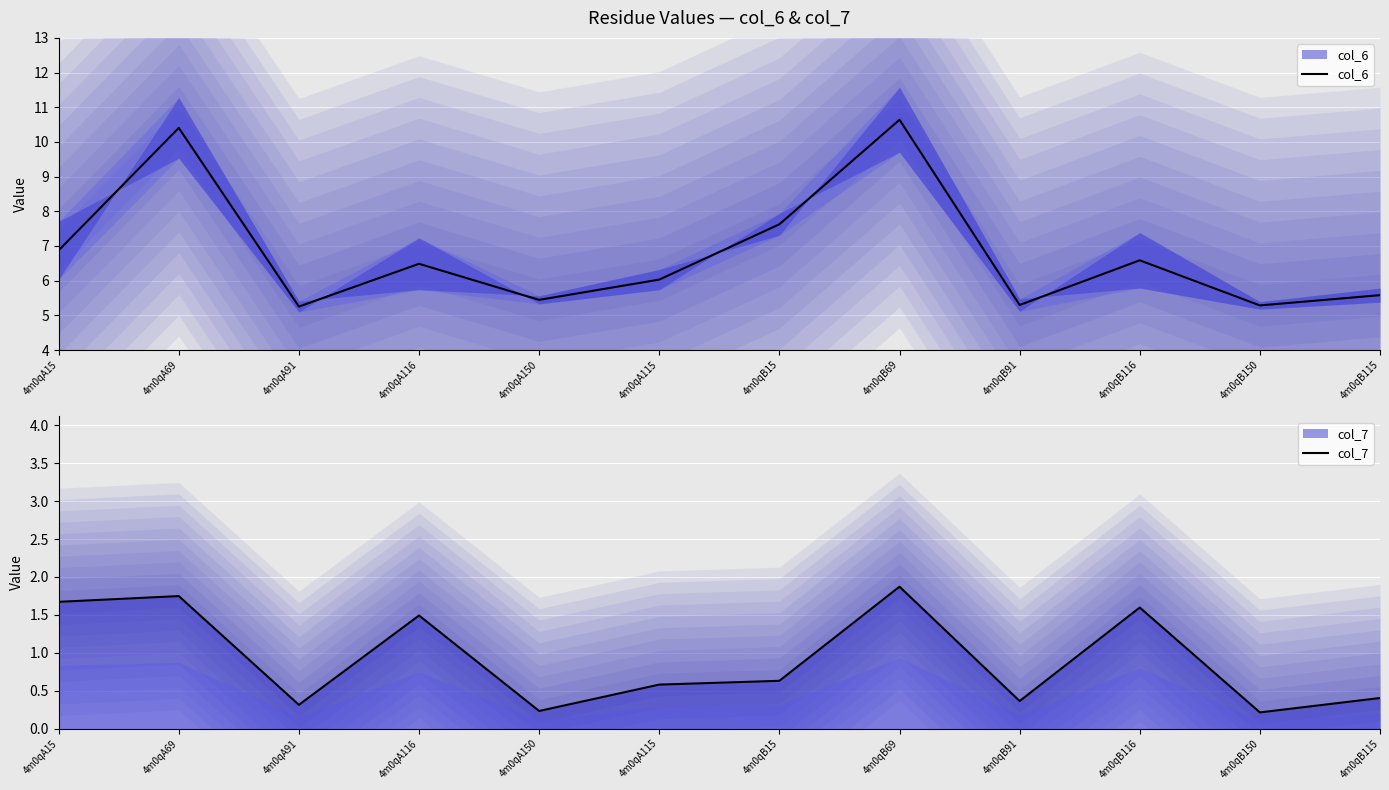

What is the total value across all series at 4m0qA115?

6.6